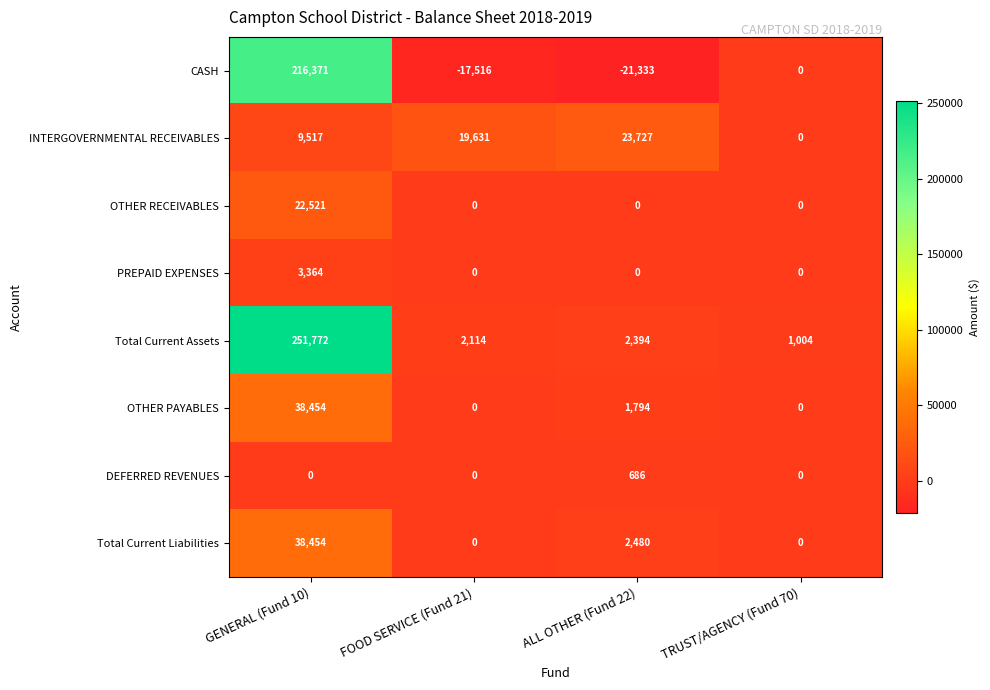

At how many categories does at least one series exceed 129761?

1